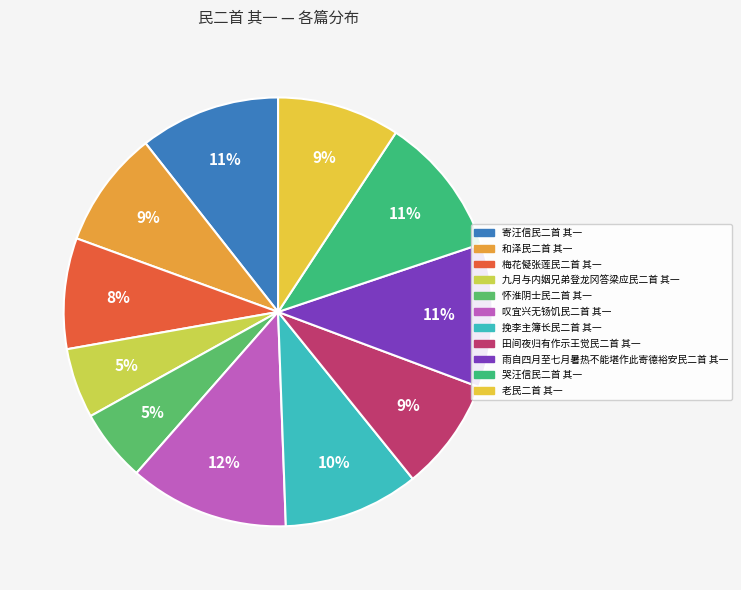

True or false: 九月与内姻兄弟登龙冈答梁应民二首 其一 accounts for 1% of the total.

False